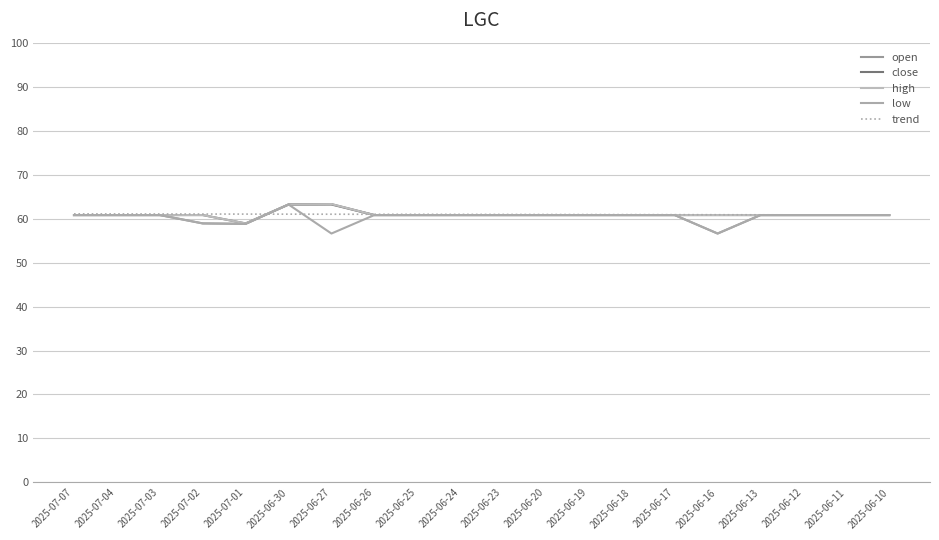

Reading right to left, list all the values displayed in this chart.

open: 60.8	60.8	60.8	60.8	56.6	60.8	60.8	60.8	60.8	60.8	60.8	60.8	60.8	63.3	63.2	58.8	58.9	60.8	60.8	60.8
close: 60.8	60.8	60.8	60.8	60.8	60.8	60.8	60.8	60.8	60.8	60.8	60.8	60.8	63.2	63.2	58.9	60.8	60.8	60.8	60.8
high: 60.8	60.8	60.8	60.8	60.8	60.8	60.8	60.8	60.8	60.8	60.8	60.8	60.8	63.3	63.2	58.9	60.8	60.8	60.8	60.8
low: 60.8	60.8	60.8	60.8	56.6	60.8	60.8	60.8	60.8	60.8	60.8	60.8	60.8	56.6	63.2	58.8	58.9	60.8	60.8	60.8
trend: 60.8	60.8	60.8	60.9	60.9	60.9	60.9	60.9	60.9	60.9	61.0	61.0	61.0	61.0	61.0	61.0	61.0	61.0	61.1	61.1